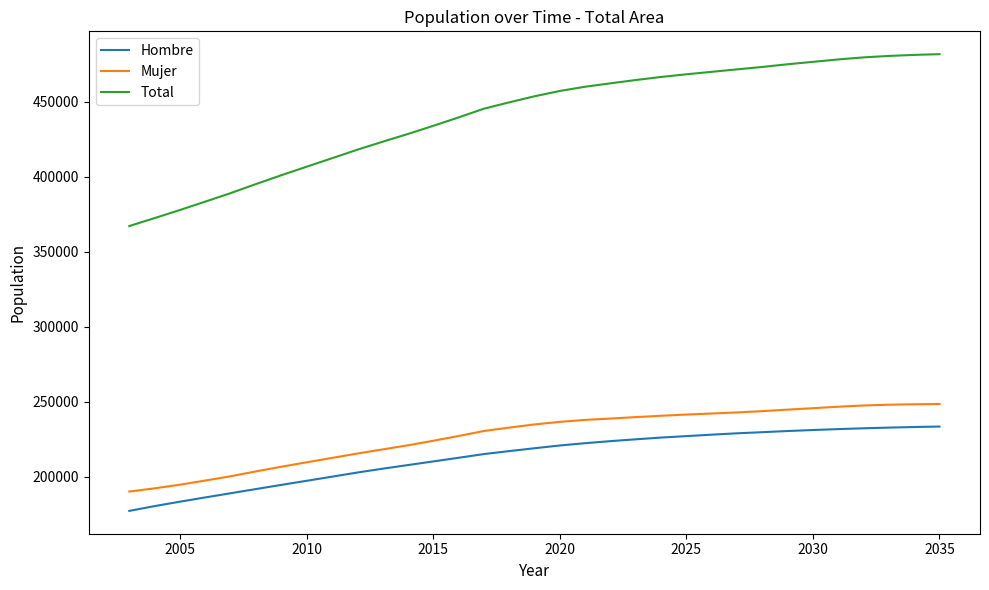

True or false: Total and Hombre cross at least once.

False